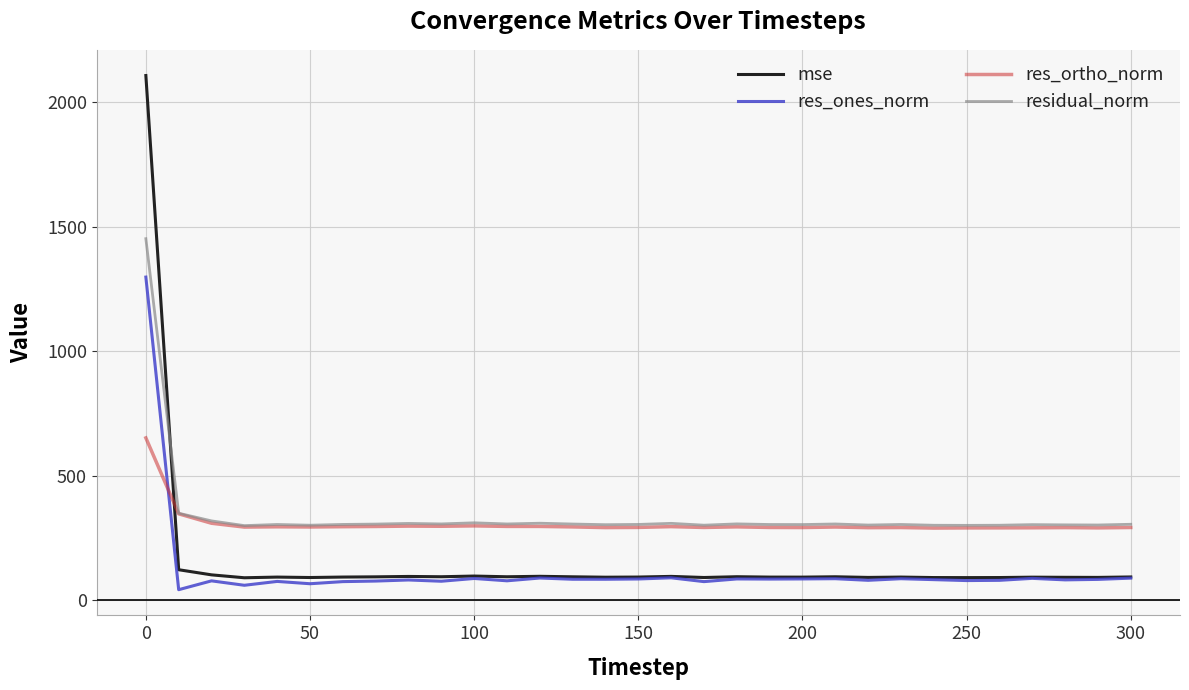

How many intersections are there between mse and residual_norm?

1